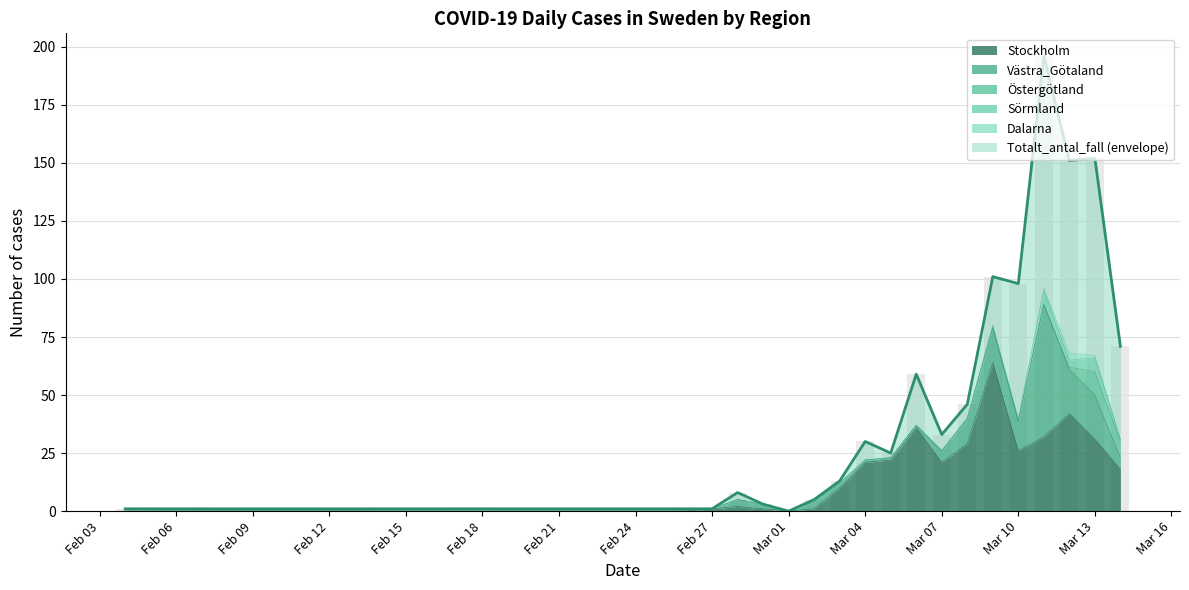

What is the spread (max minus min) of values at 2020-03-03?

13